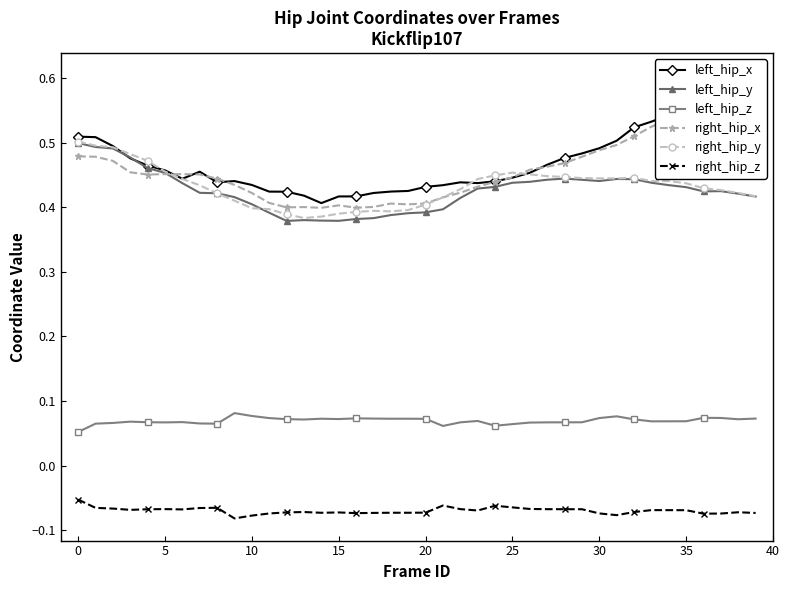

True or false: left_hip_z has more than 0 interior local peaks.

True